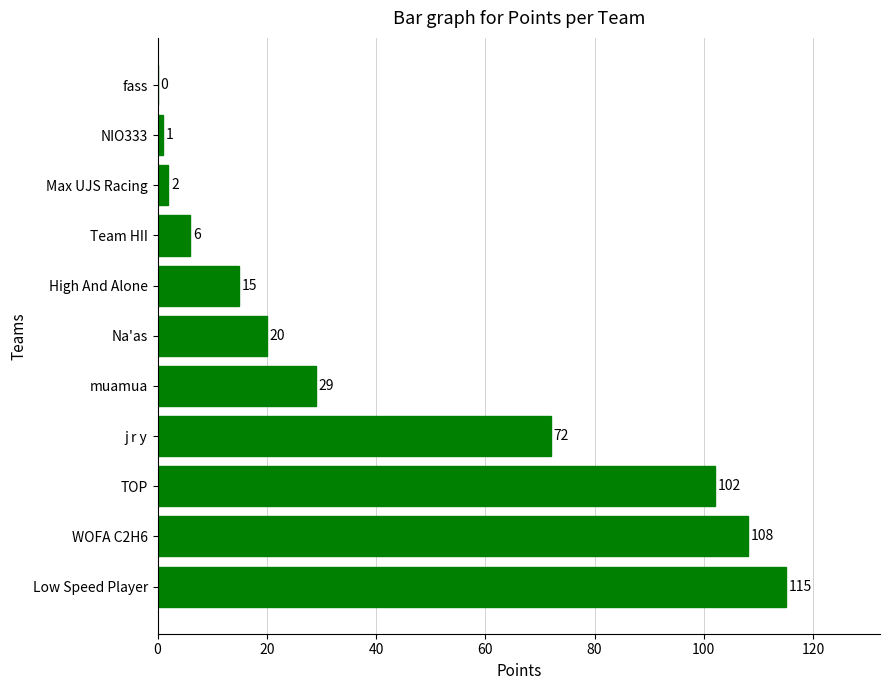

What is the change in value from WOFA C2H6 to Team HII?

-102